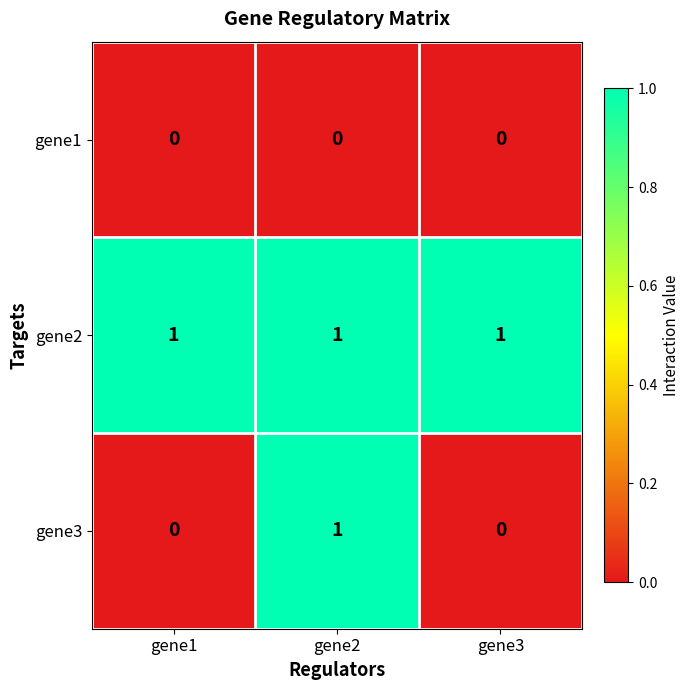

What is the sum of all gene2 values?

3